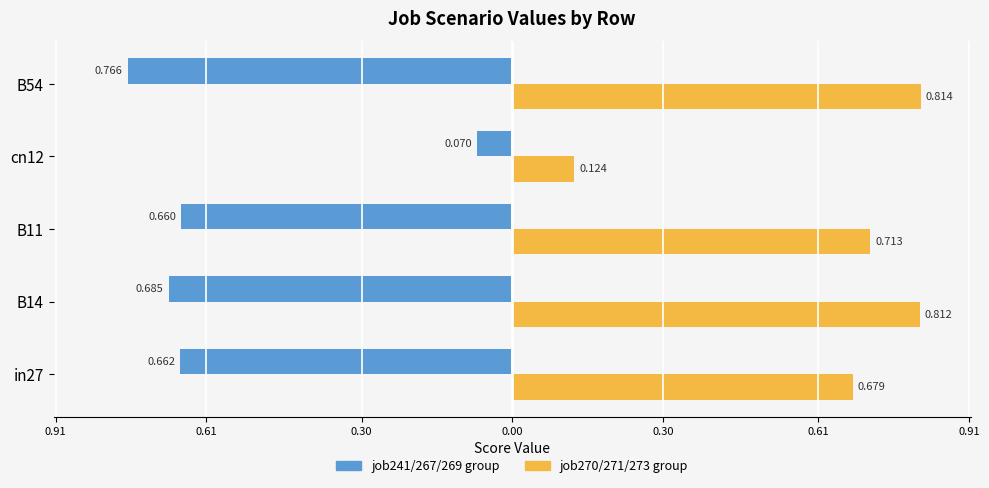

What is the maximum value shown in the chart?

0.8